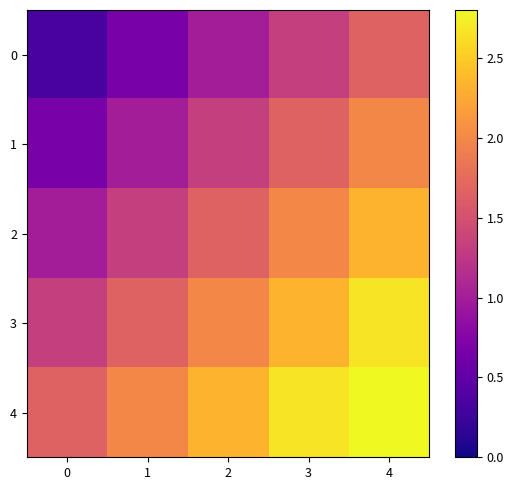

At which category is the sum across all series the highest?

4